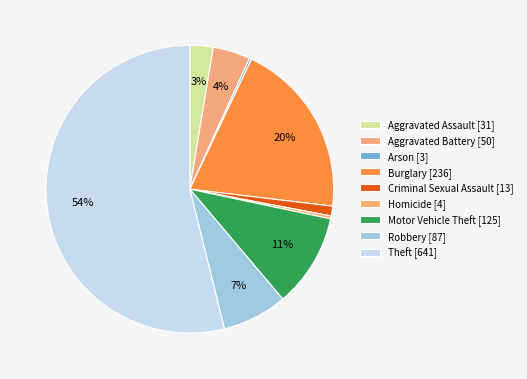

Count the number of slices in the pie.

9